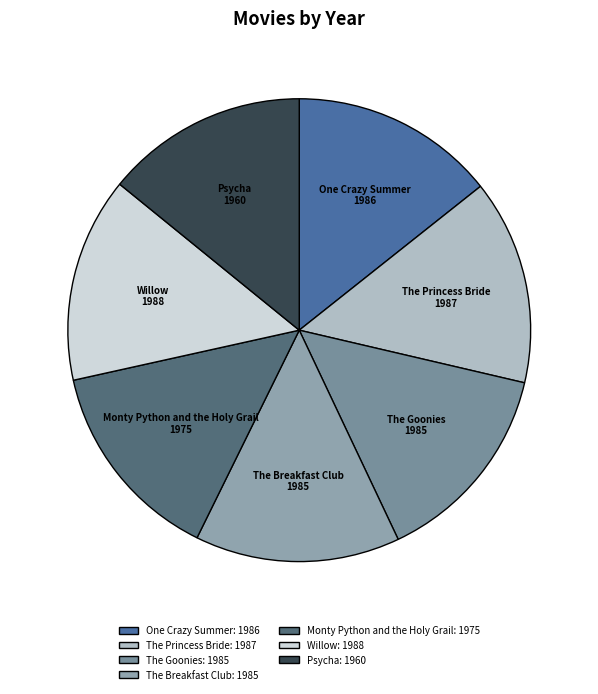

Combined, do Monty Python and the Holy Grail and The Princess Bride account for over 50%?

No